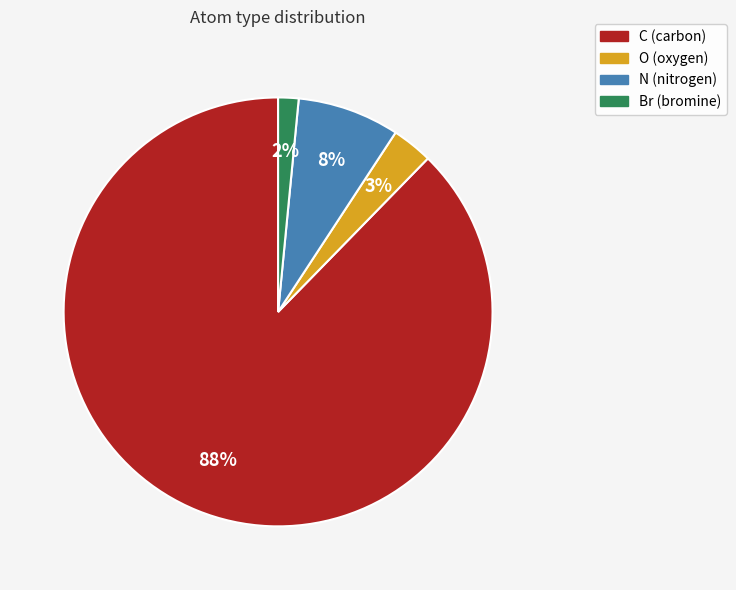

Does any single category account for the majority?

Yes